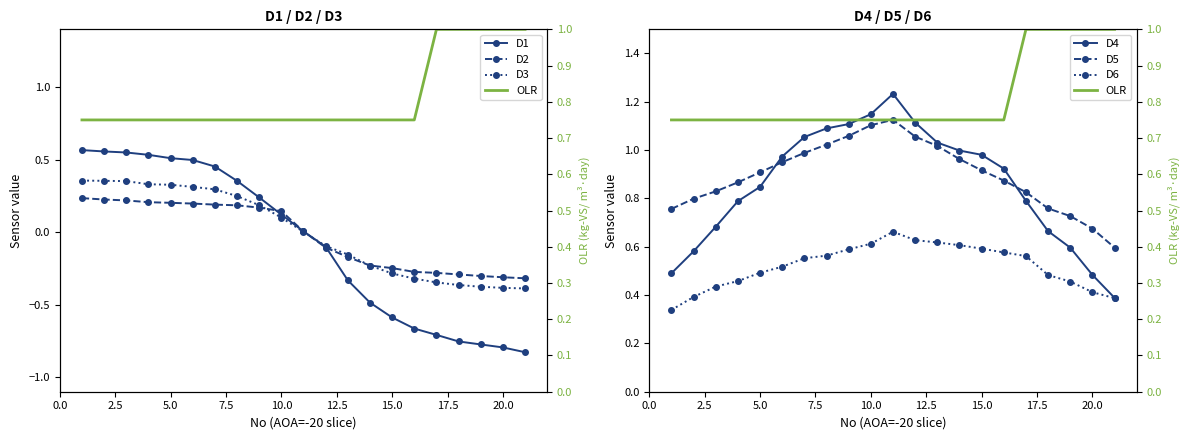

True or false: D5 and D6 intersect in this chart.

False